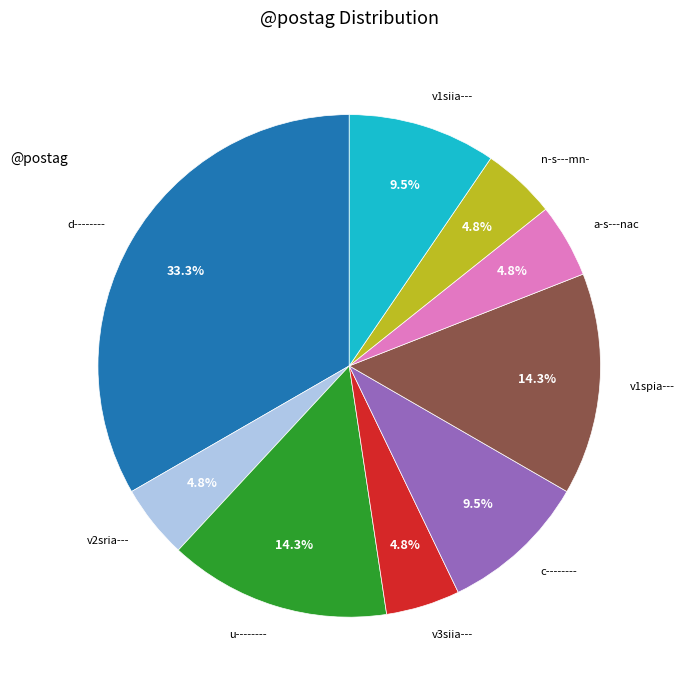

Is there any slice that represents more than half of the pie?

No